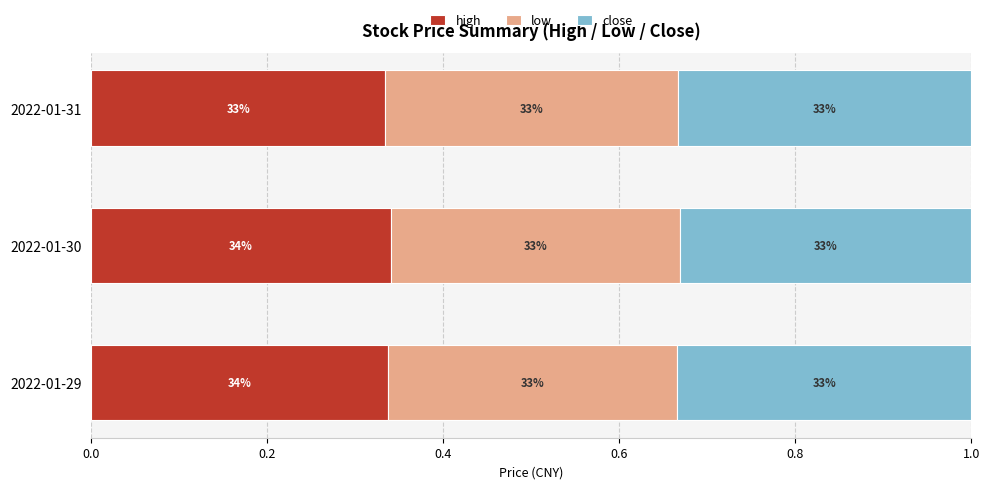

What are all the series names shown in the legend?

high, low, close